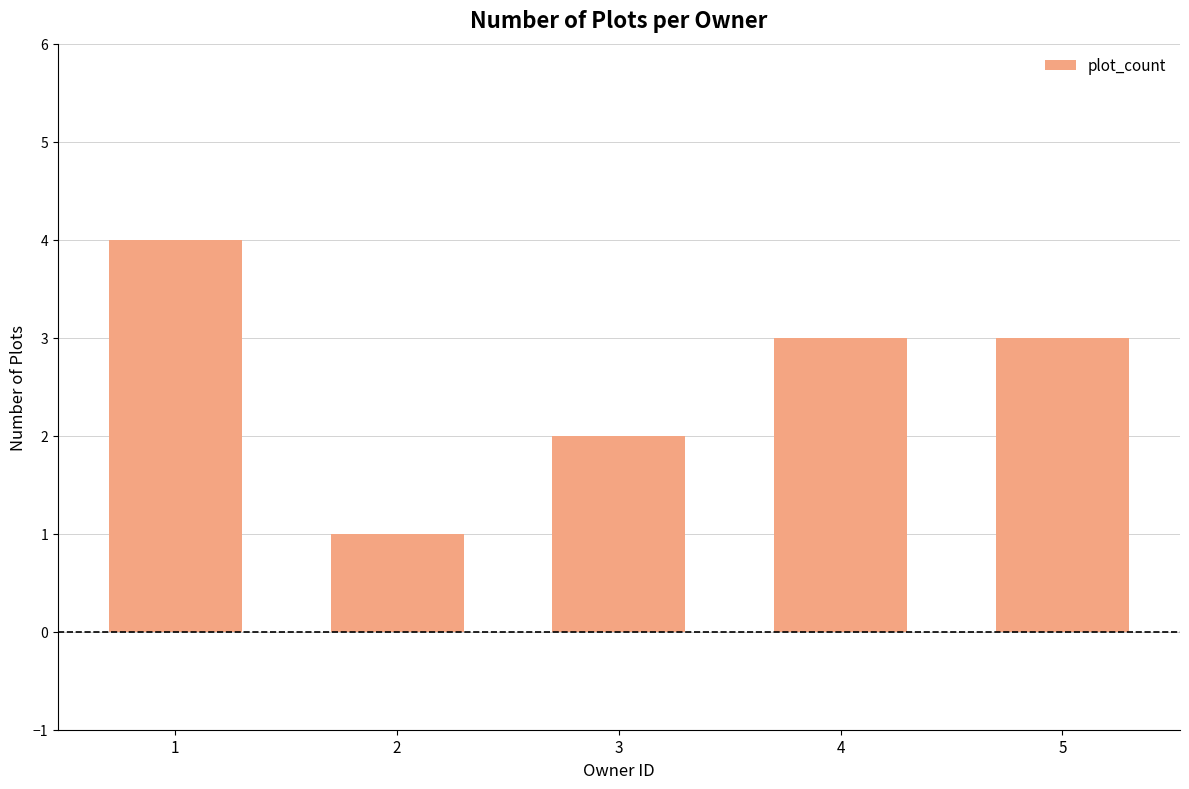

Between 5 and 2, which is larger?

5